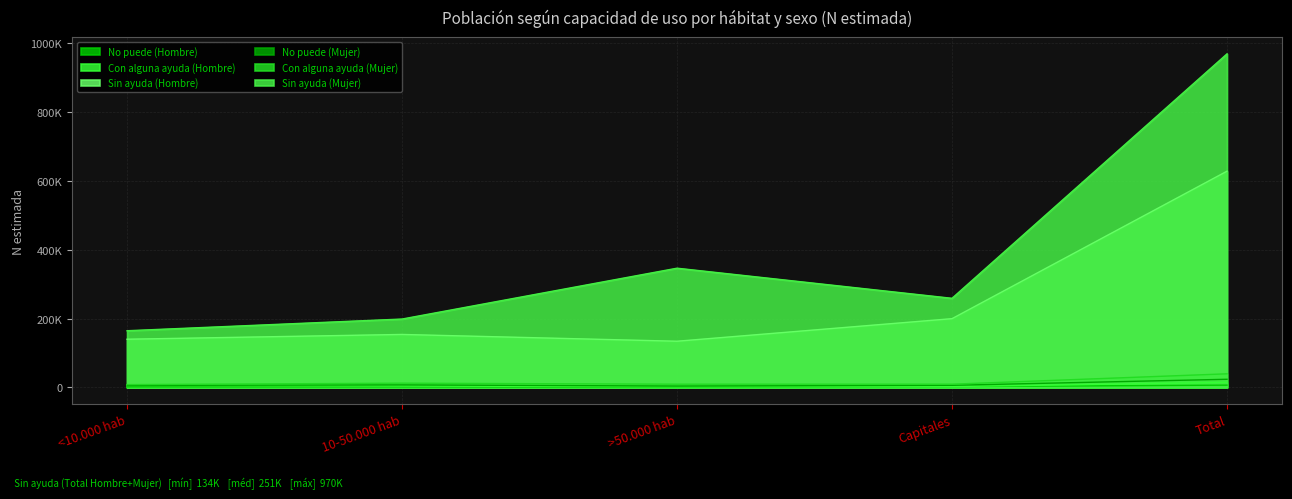

What position from the left is Capitales?

4